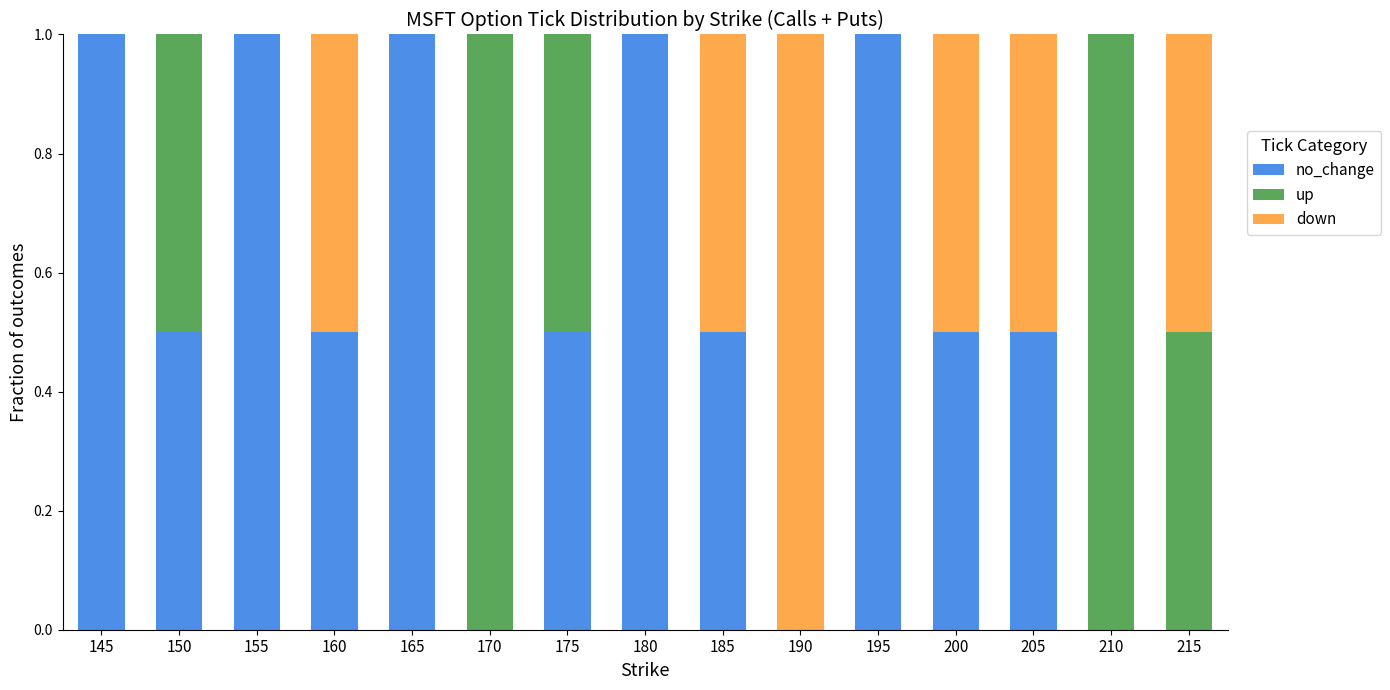

What is the highest value of the no_change series?

1.0